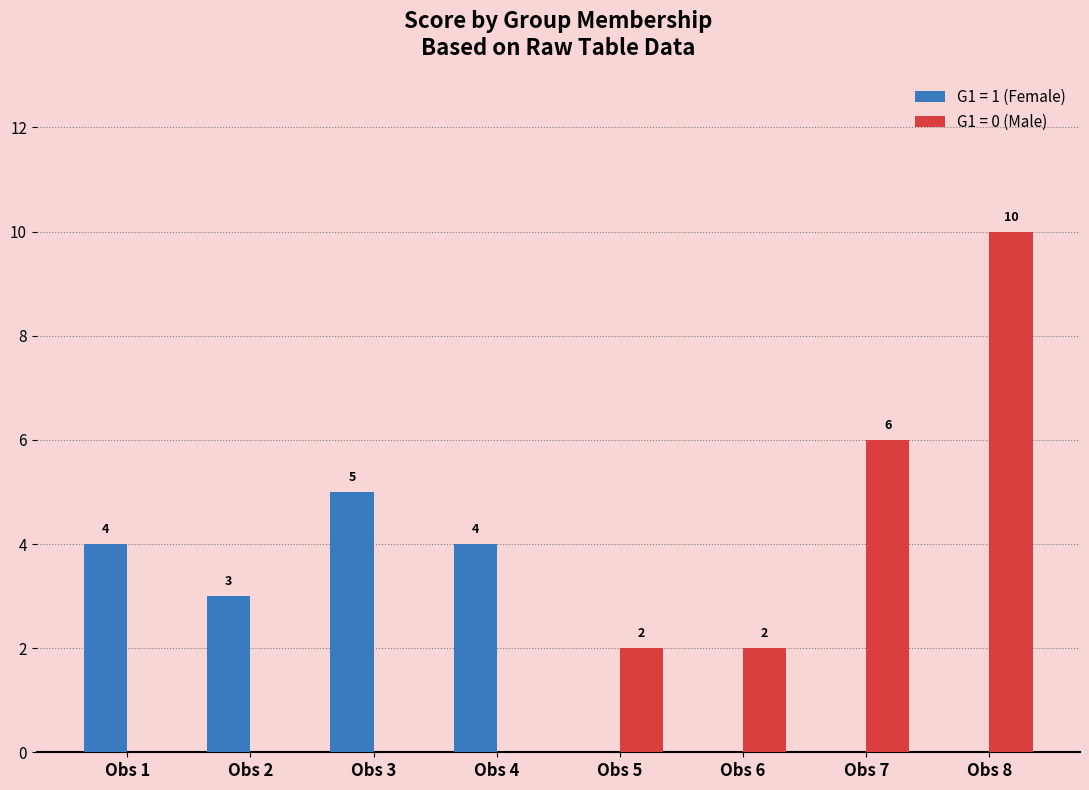

What is the highest value of the G1 = 1 (Female) series?

5